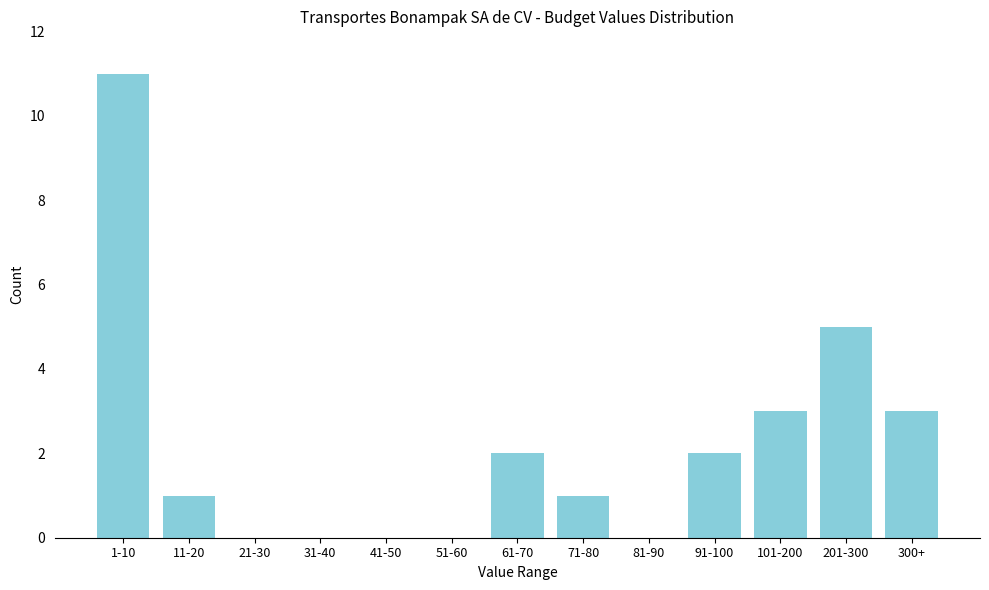

Reading left to right, what are all the values shown in this chart?

1-10=11	11-20=1	21-30=0	31-40=0	41-50=0	51-60=0	61-70=2	71-80=1	81-90=0	91-100=2	101-200=3	201-300=5	300+=3